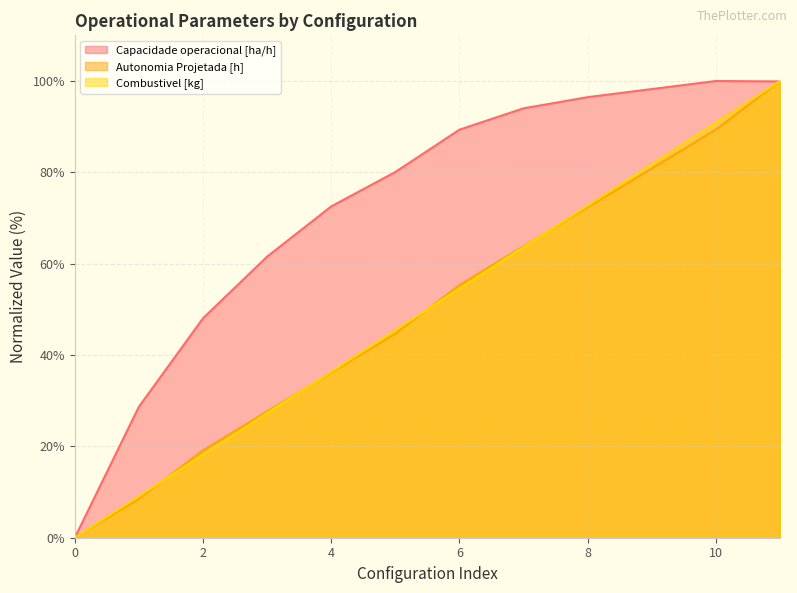

How many intersections are there between Capacidade operacional [ha/h] and Combustivel [kg]?

1